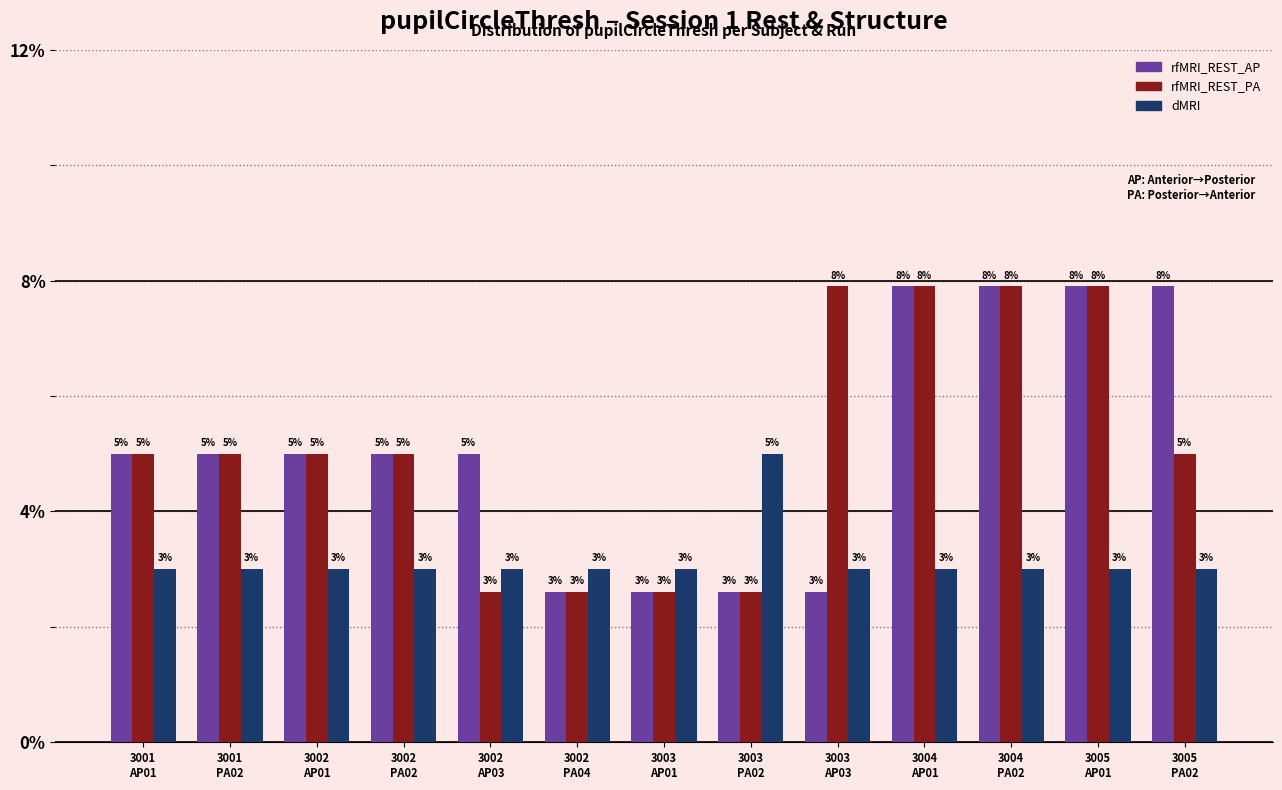

Which series has the largest total across all categories?

rfMRI_REST_AP